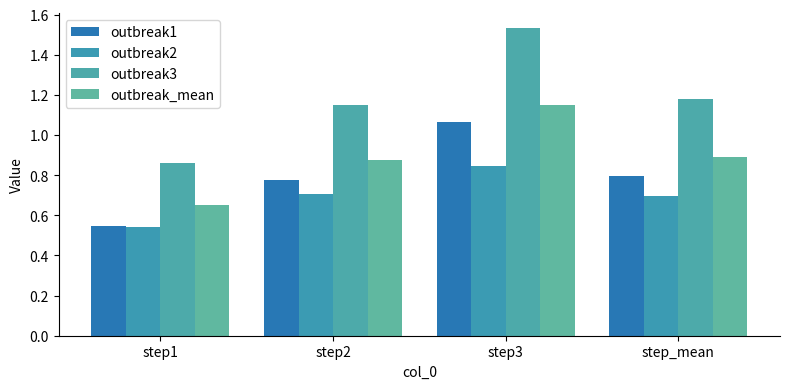

What is the average value of the outbreak1 series?

0.8